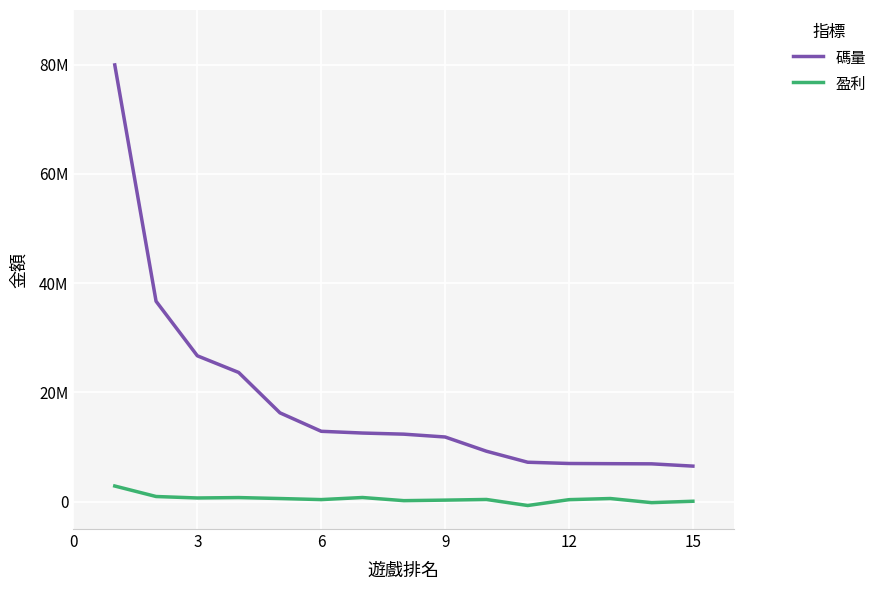

True or false: 盈利 and 碼量 cross at least once.

False